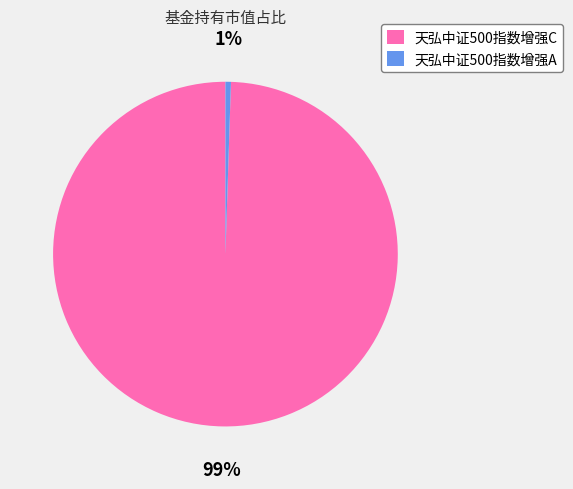

Is 天弘中证500指数增强C the majority of the pie?

Yes